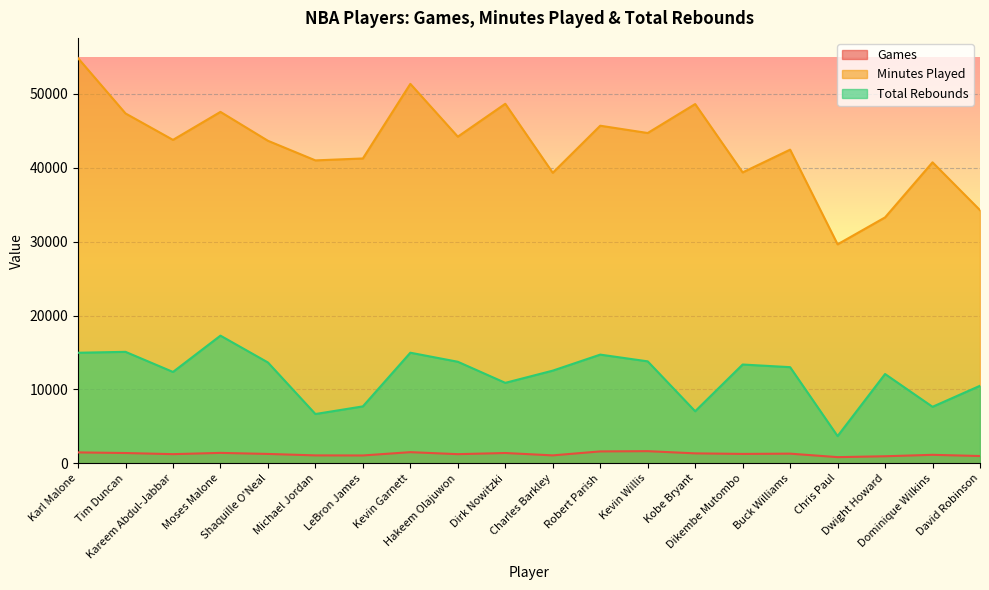

Where is Games nearest to the value 1239?

Kareem Abdul-Jabbar